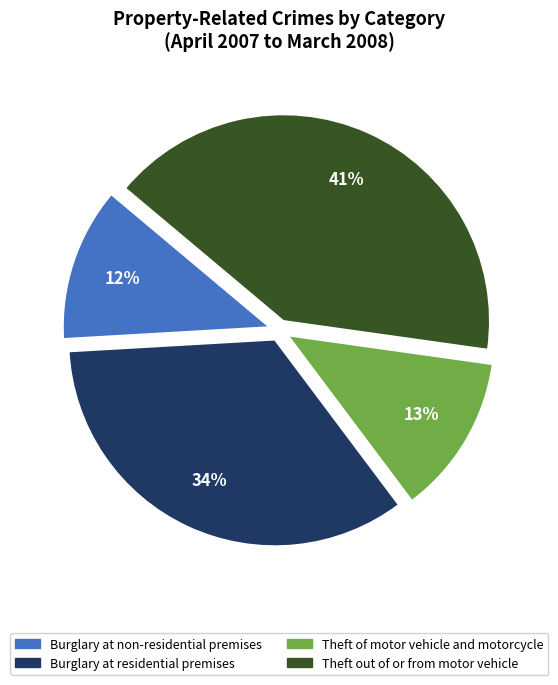

Does Theft of motor vehicle and motorcycle represent more than half of the total?

No